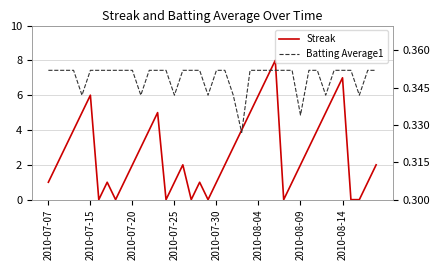

Is it true that Streak equals 2.0 at 21?

True